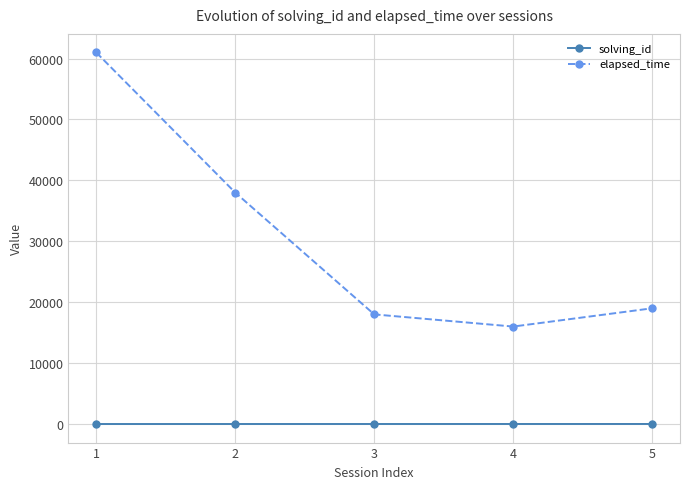

True or false: solving_id has a value of 3 at 3.

True